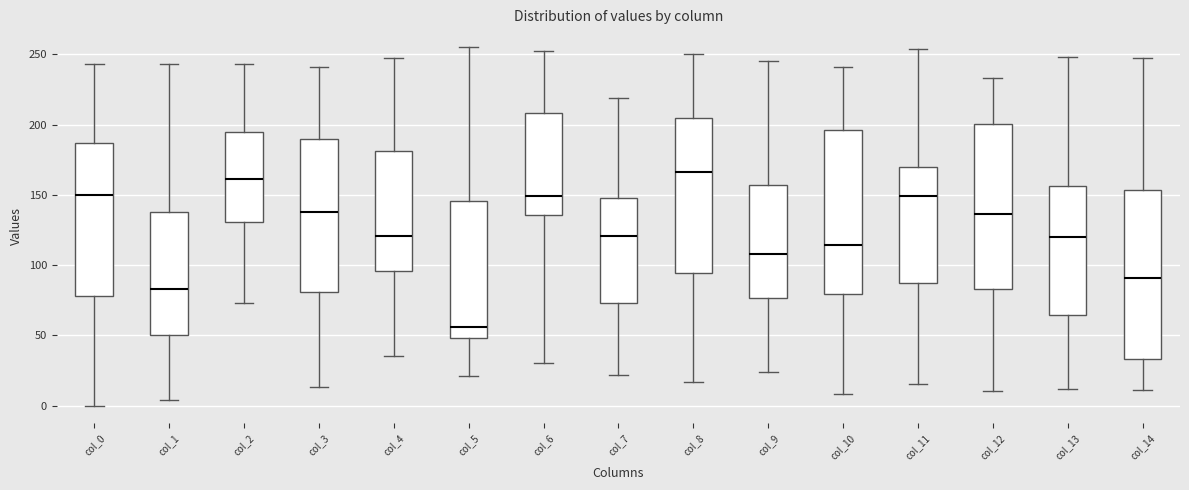

Reading left to right, read every box against the y-axis: the position of its median line, the range the box covers, and the ends of its whiskers. The values are not printed on the chart, so give them approximately, as read against the axis.

col_0: median 150, box 80 to 185, whiskers 0 to 245
col_1: median 85, box 50 to 140, whiskers 5 to 245
col_2: median 160, box 130 to 195, whiskers 75 to 245
col_3: median 140, box 80 to 190, whiskers 15 to 240
col_4: median 120, box 95 to 180, whiskers 35 to 245
col_5: median 55, box 50 to 145, whiskers 20 to 255
col_6: median 150, box 135 to 210, whiskers 30 to 250
col_7: median 120, box 75 to 150, whiskers 20 to 220
col_8: median 165, box 95 to 205, whiskers 15 to 250
col_9: median 110, box 75 to 155, whiskers 25 to 245
col_10: median 115, box 80 to 195, whiskers 10 to 240
col_11: median 150, box 85 to 170, whiskers 15 to 255
col_12: median 135, box 85 to 200, whiskers 10 to 235
col_13: median 120, box 65 to 155, whiskers 10 to 250
col_14: median 90, box 35 to 155, whiskers 10 to 245